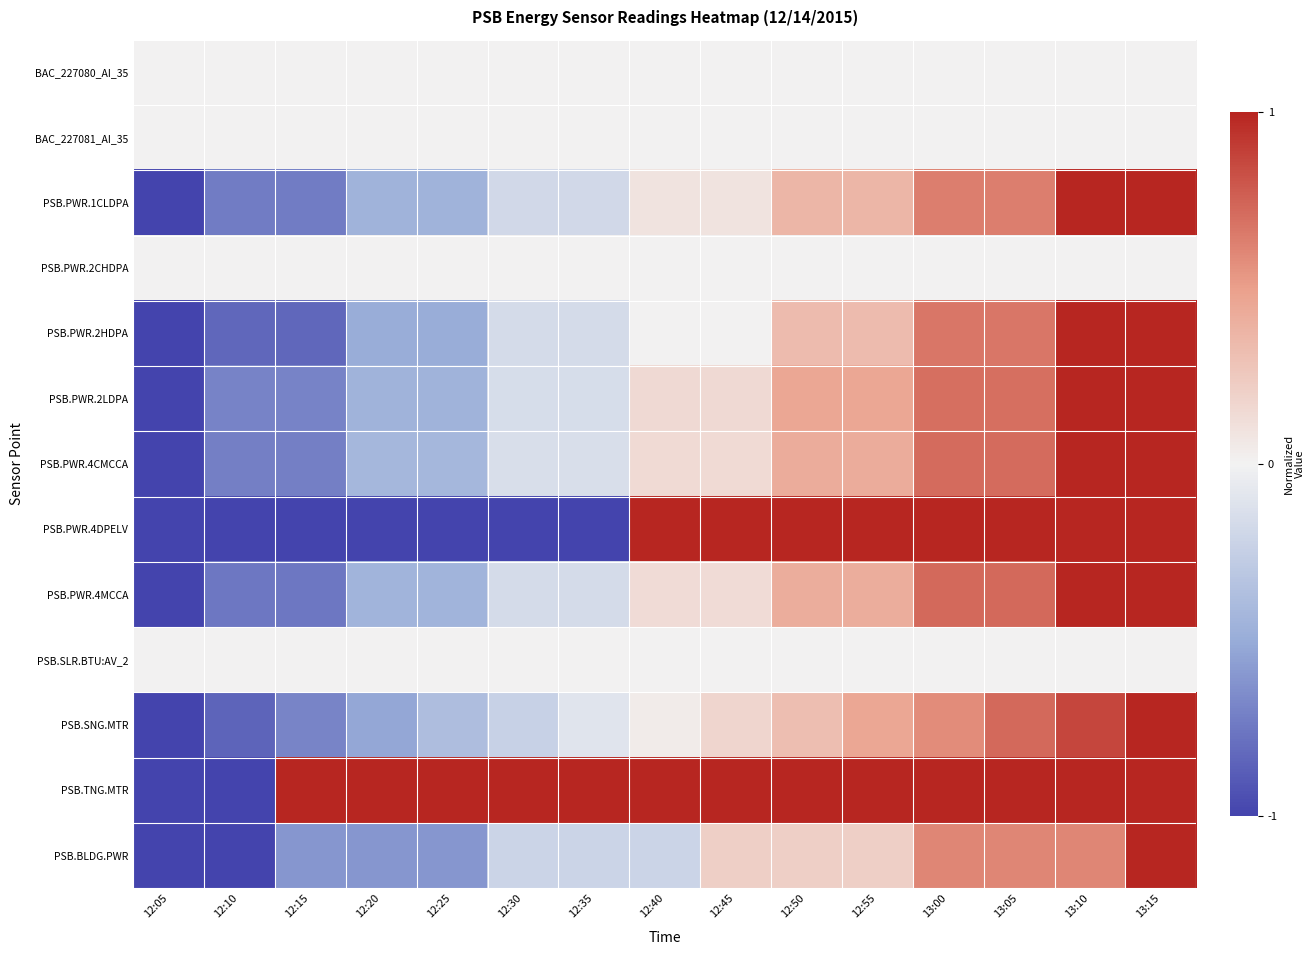

Which series changed the most between 12:05 and 12:45?

PSB.PWR.4DPELV